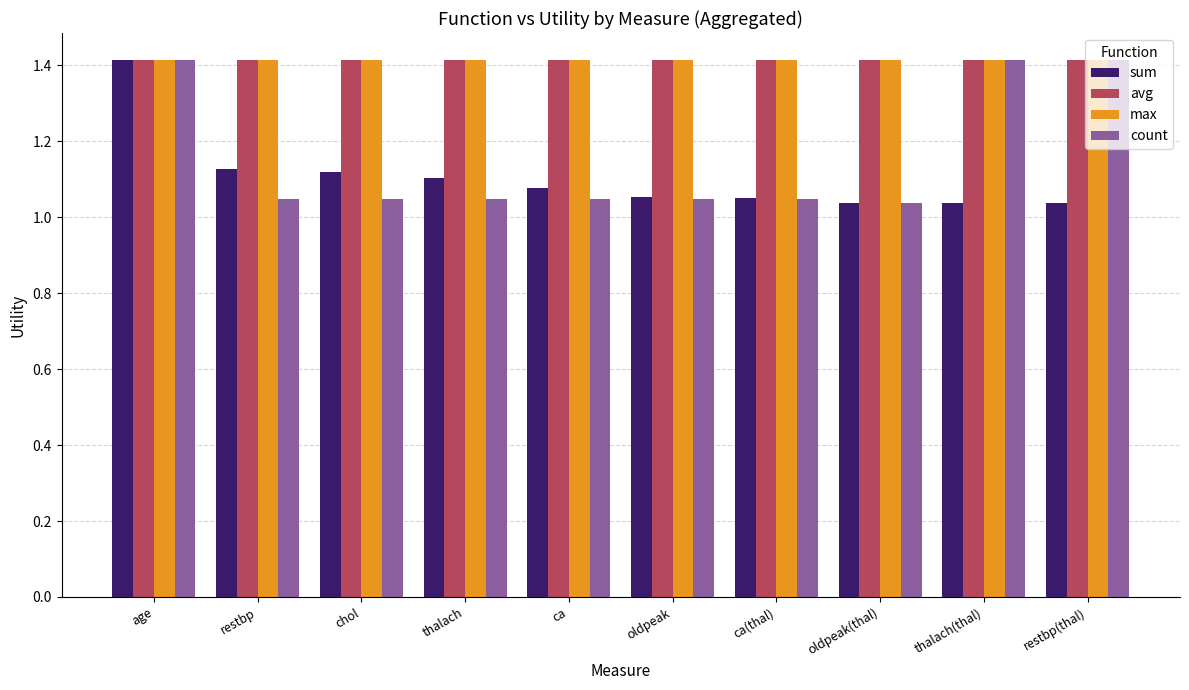

At how many categories does at least one series exceed 1?

10